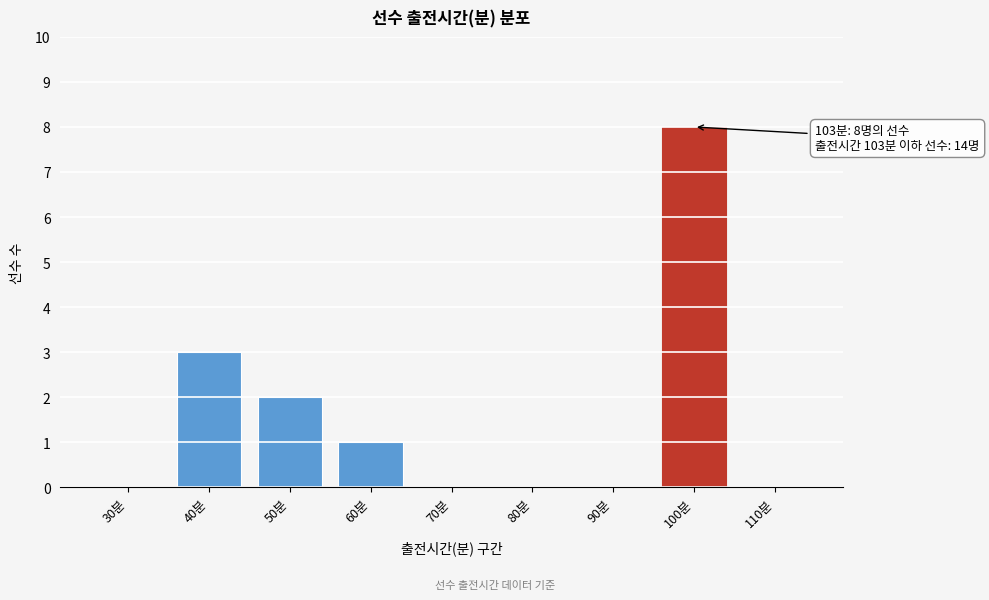

Reading left to right, list all the values displayed in this chart.

30분=0	40분=3	50분=2	60분=1	70분=0	80분=0	90분=0	100분=8	110분=0